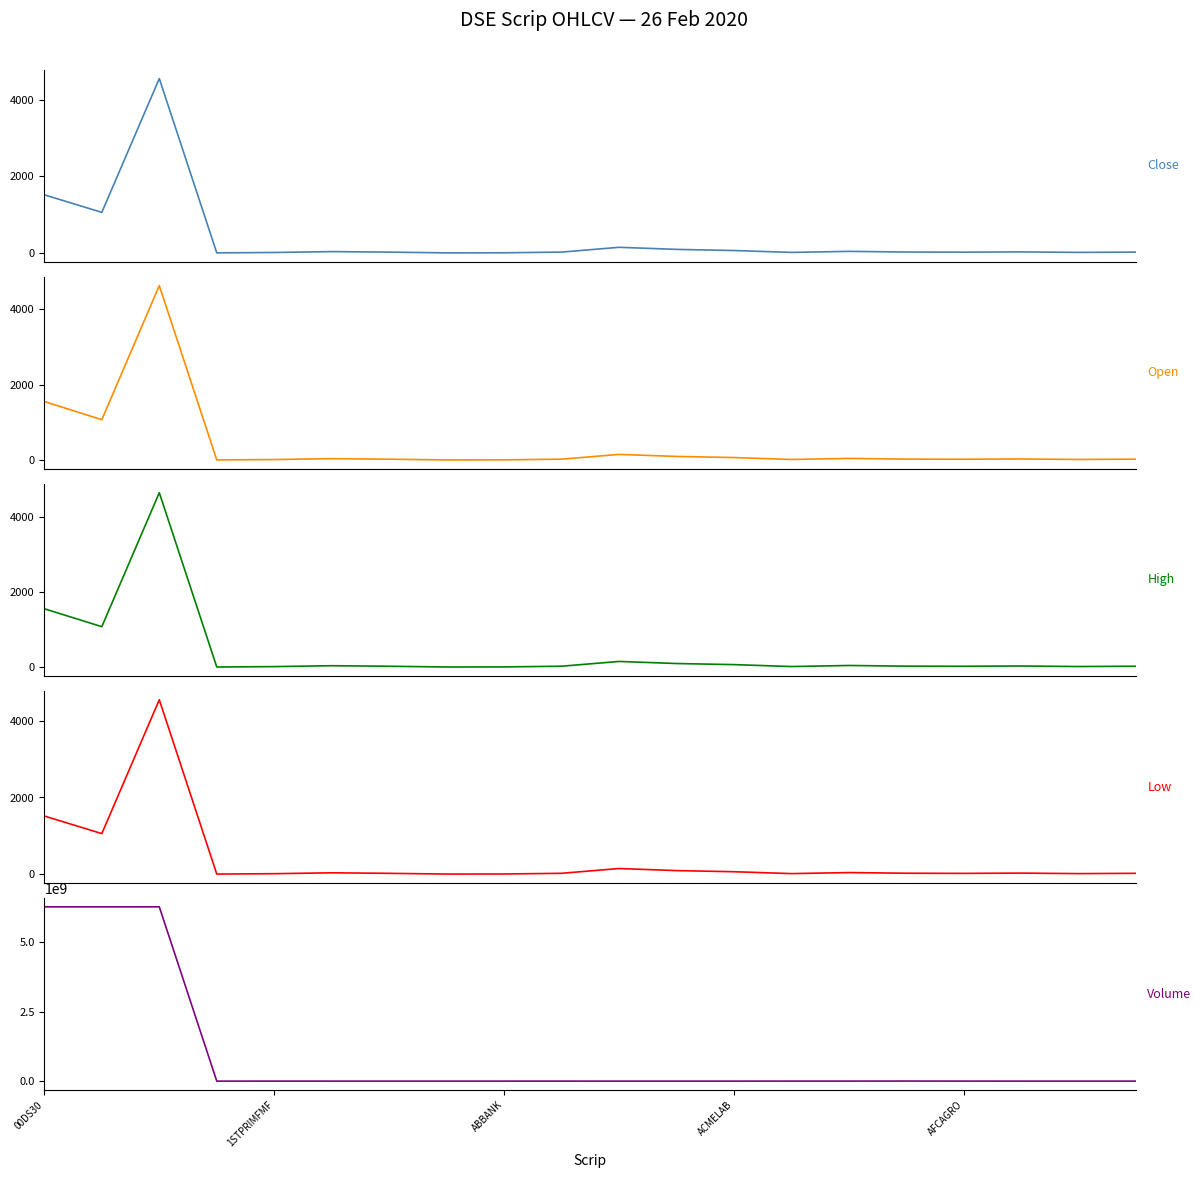

What is the total value across all series at 1STPRIMFMF?

377158.6